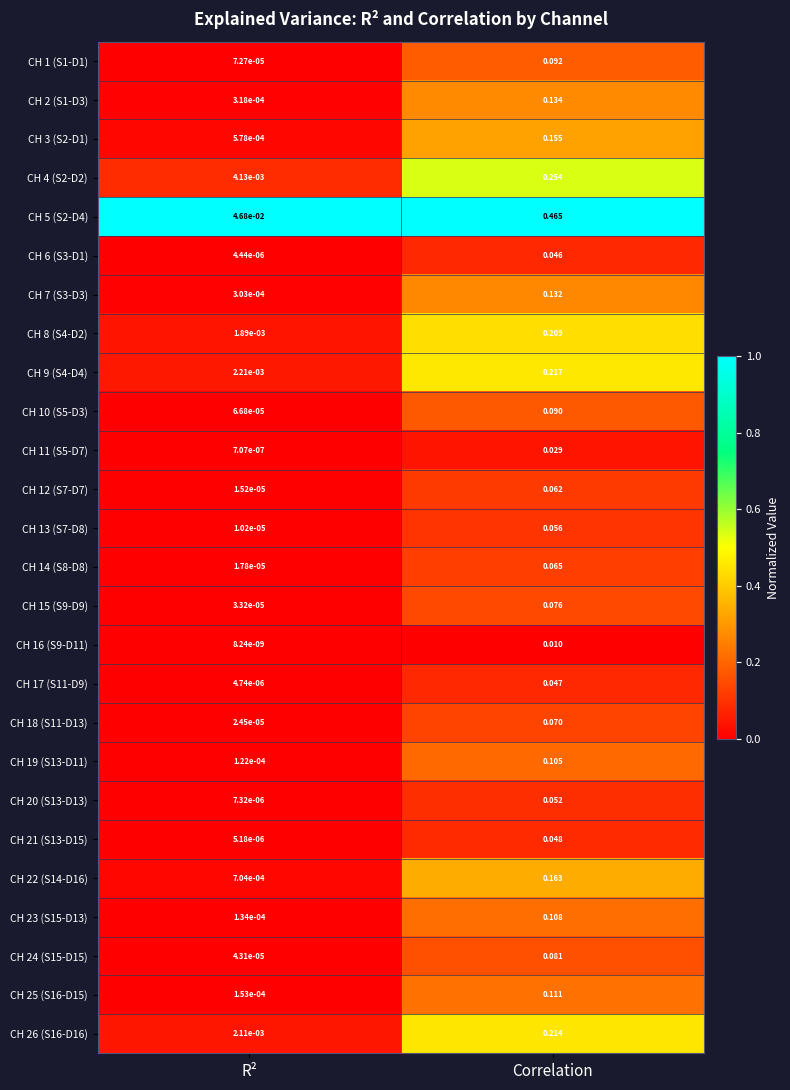

At which label is CH 22 (S14-D16) closest to 0?

R²